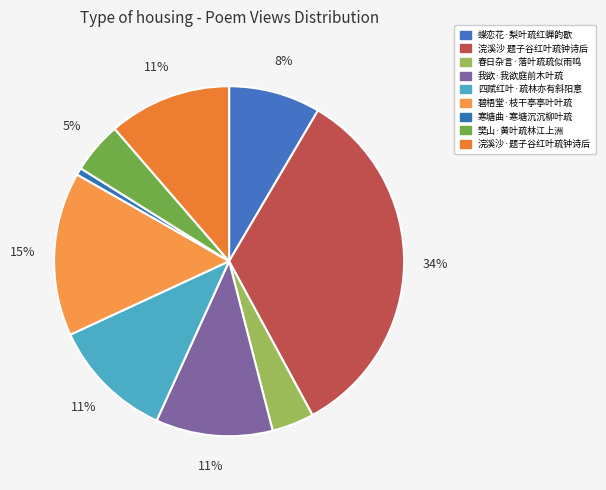

Does 寒塘曲·寒塘沉沉柳叶疏 represent more than half of the total?

No